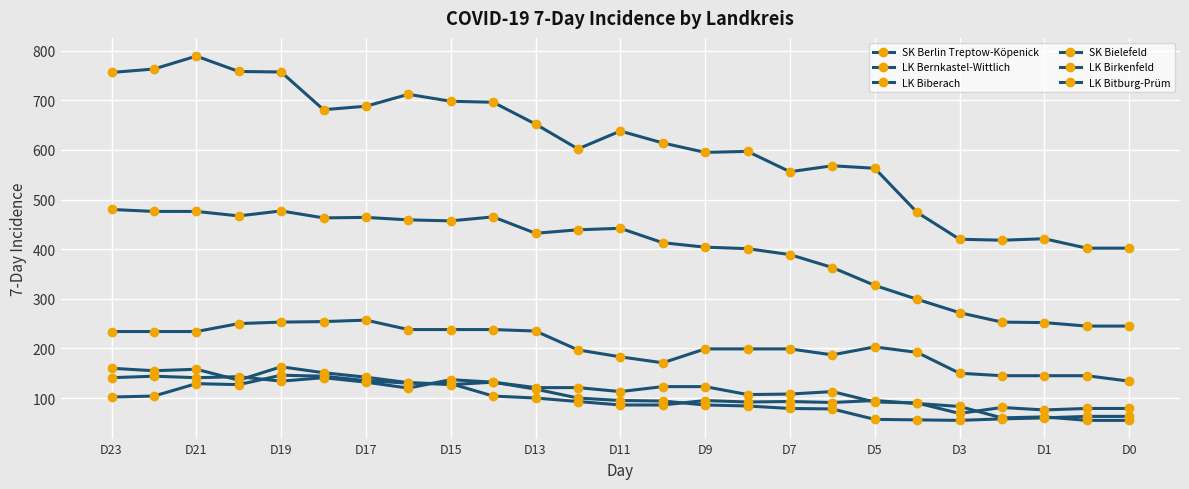

How many lines are shown in the chart?

6